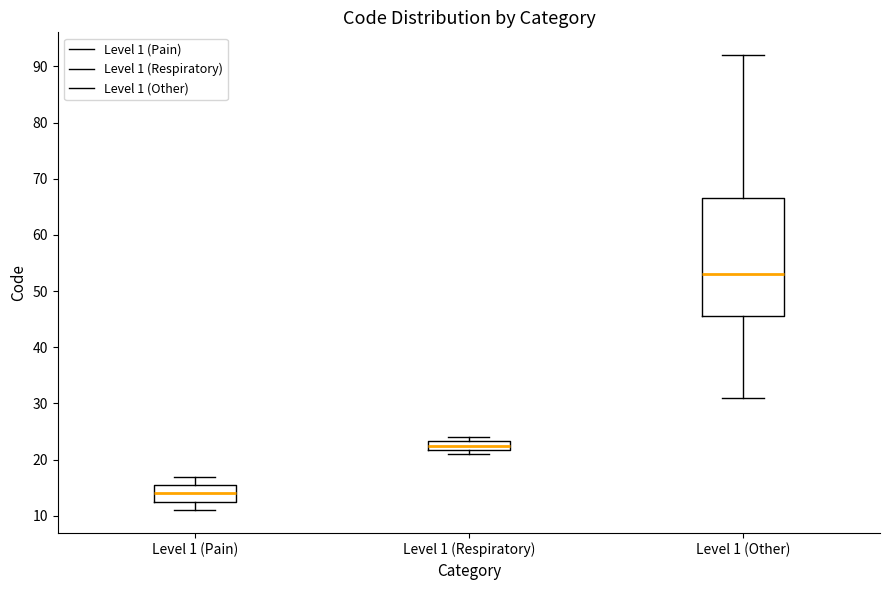

Reading left to right, transcribe this box plot: for each box, give where its median line is, the range the box spans, and where its two whiskers end, as read against the y-axis. The values are not printed on the chart, so give them approximately, as read against the axis.

Level 1 (Pain): median 14, box 13 to 16, whiskers 11 to 17
Level 1 (Respiratory): median 23 (inside the box), box 22 to 23, whiskers 21 to 24
Level 1 (Other): median 53, box 46 to 67, whiskers 31 to 92